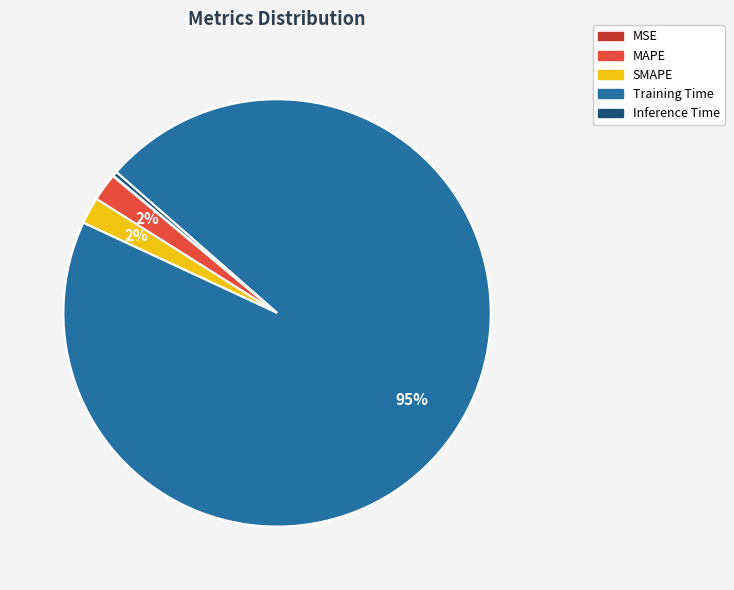

The Training Time slice represents 95% of the pie. True or false?

True